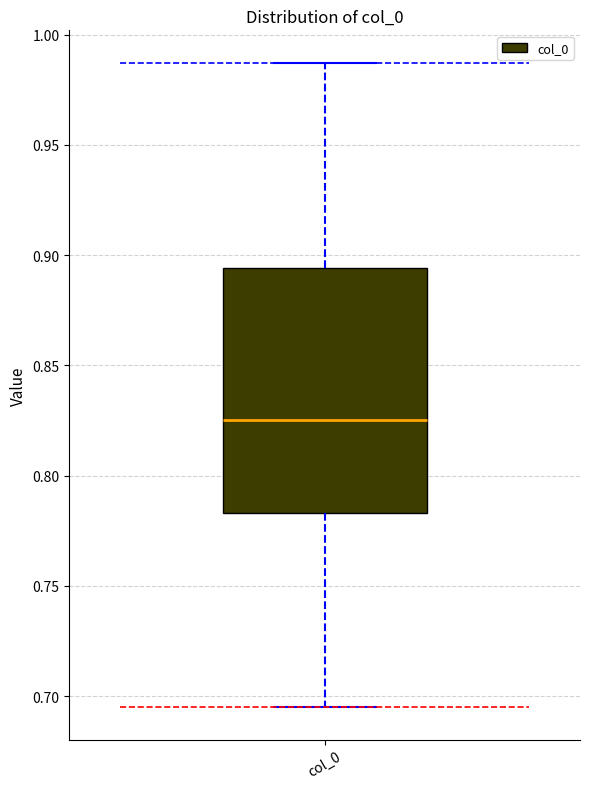

Where is the upper edge of the box for col_0 on the y-axis? The values are not printed on the chart, so give them approximately, as read against the axis.

0.895